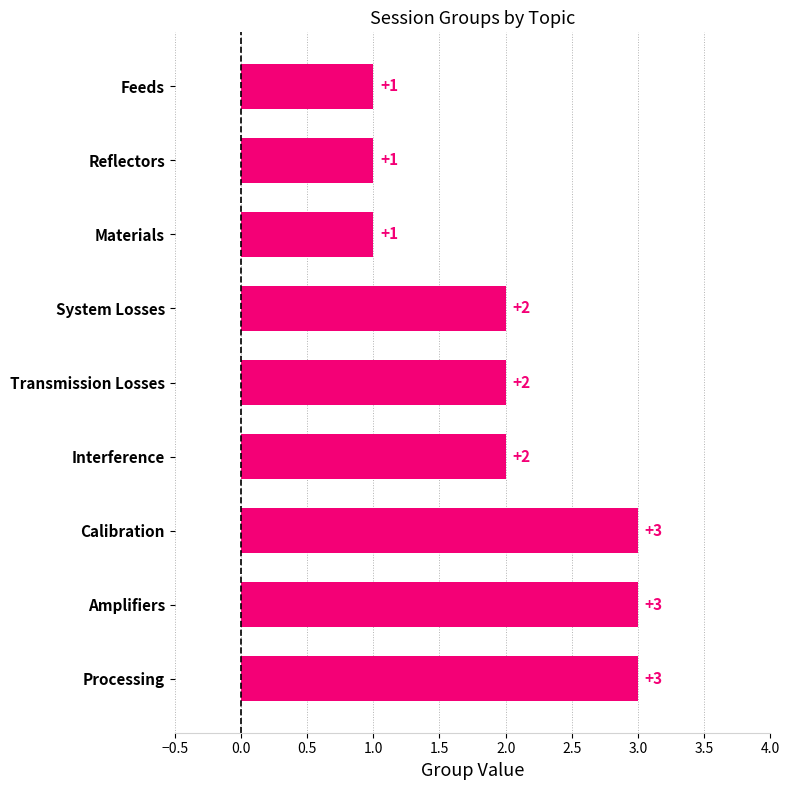

What is the label of the 8th bar from the bottom?

Reflectors